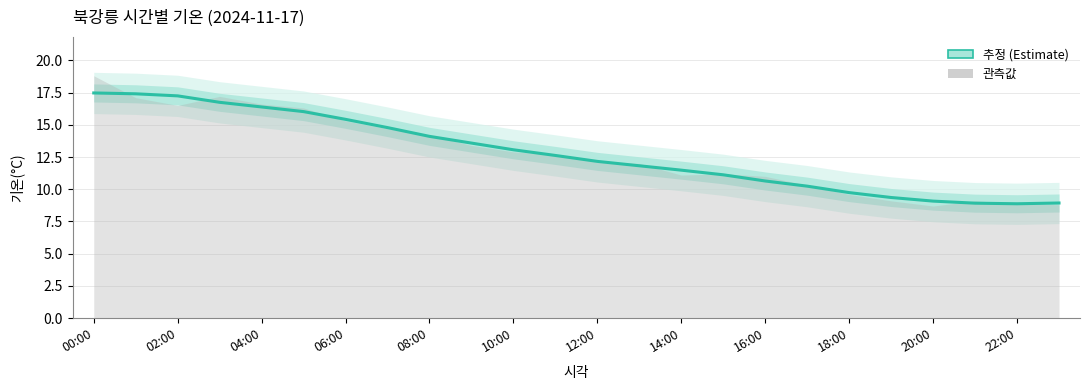

What is the difference between the maximum and minimum values?

8.6